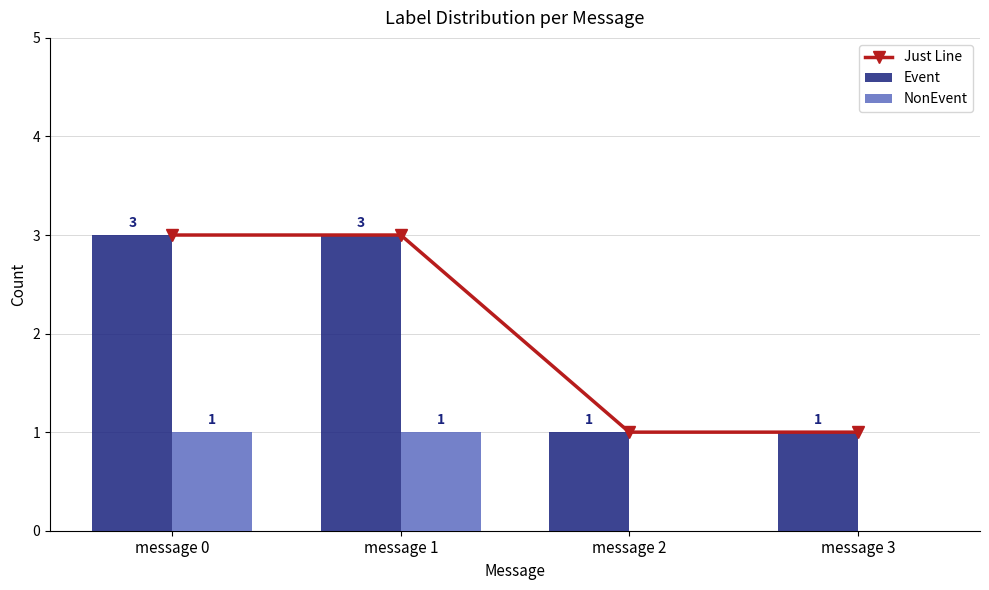

Which category has the highest value in the NonEvent series?

message 0